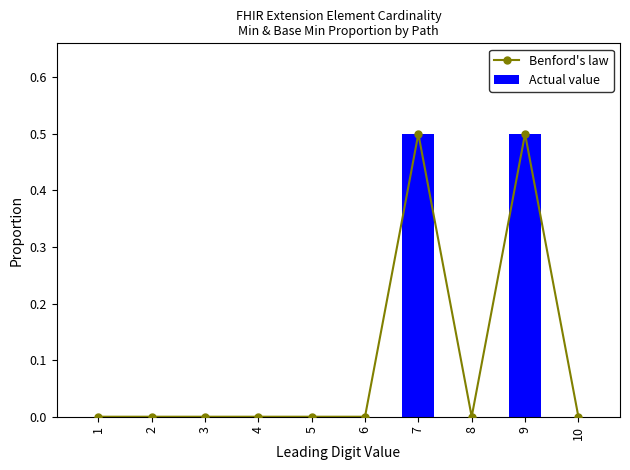

How many groups of bars are there?

10